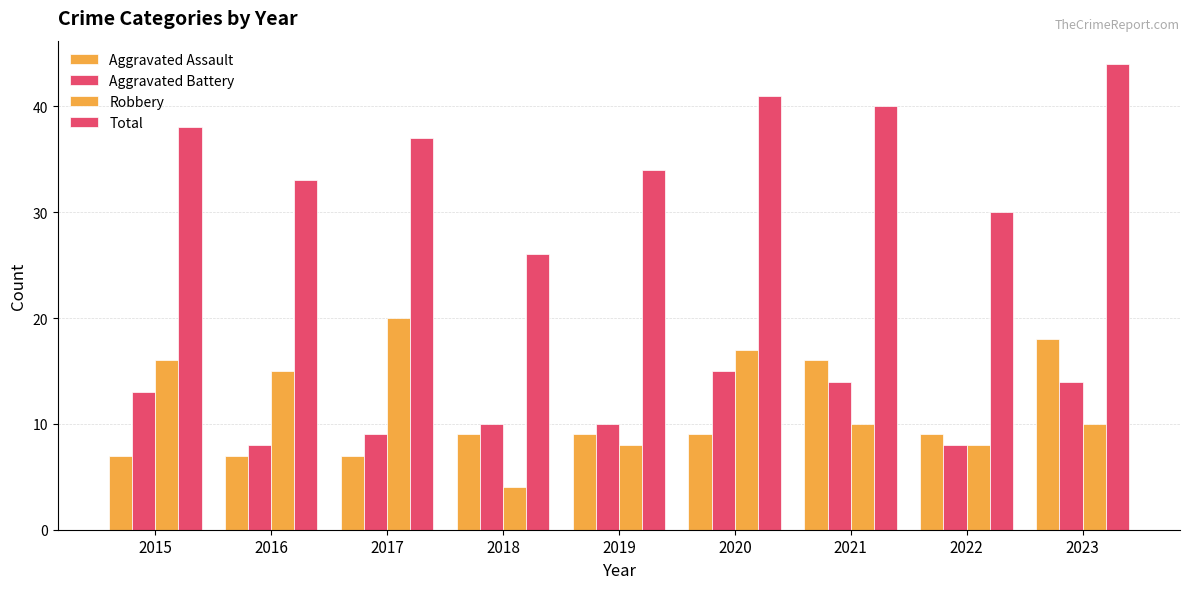

Count the number of data series in this chart.

4